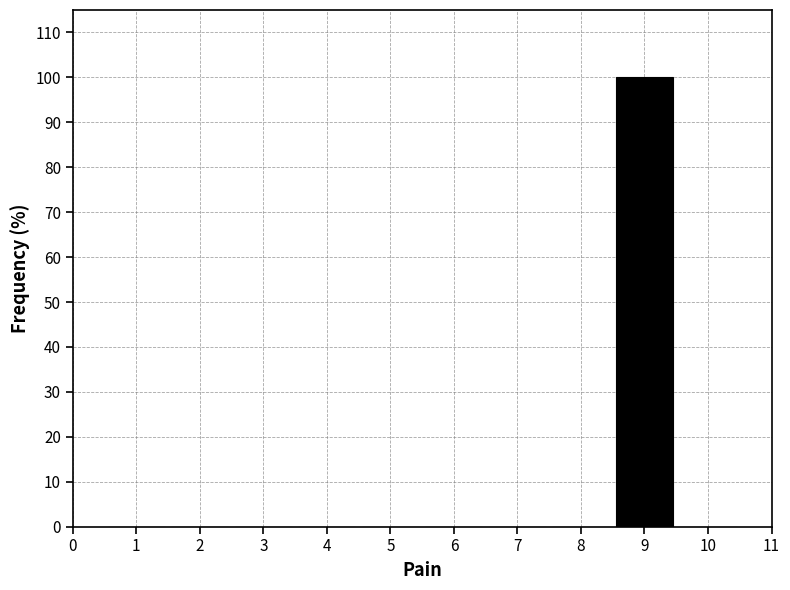

How tall is the bar that spans 8.5 to 9.5 on the x-axis? The values are not printed on the chart, so give them approximately, as read against the axis.

100